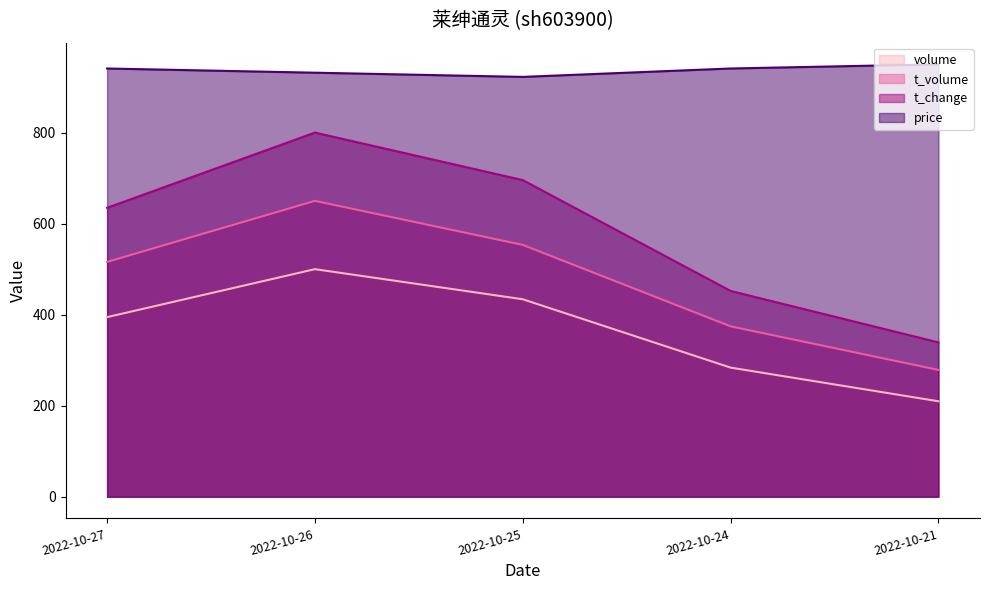

At which label does t_change first exceed 634?

2022-10-27